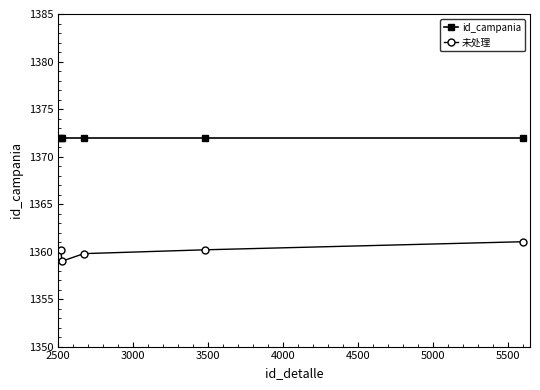

List the series in order of their overall mean, highest first.

id_campania, 未处理